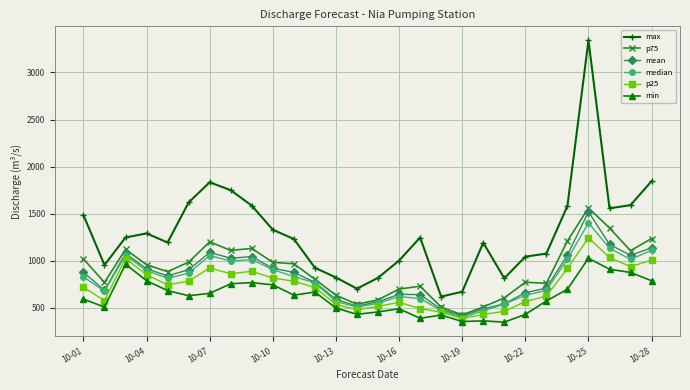

True or false: p25 and max cross at least once.

False